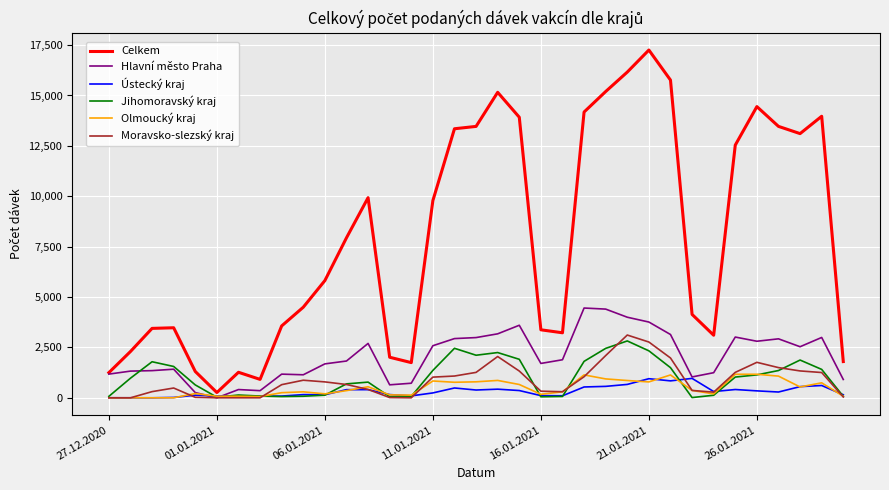

Which series has the largest range (max minus min)?

Celkem